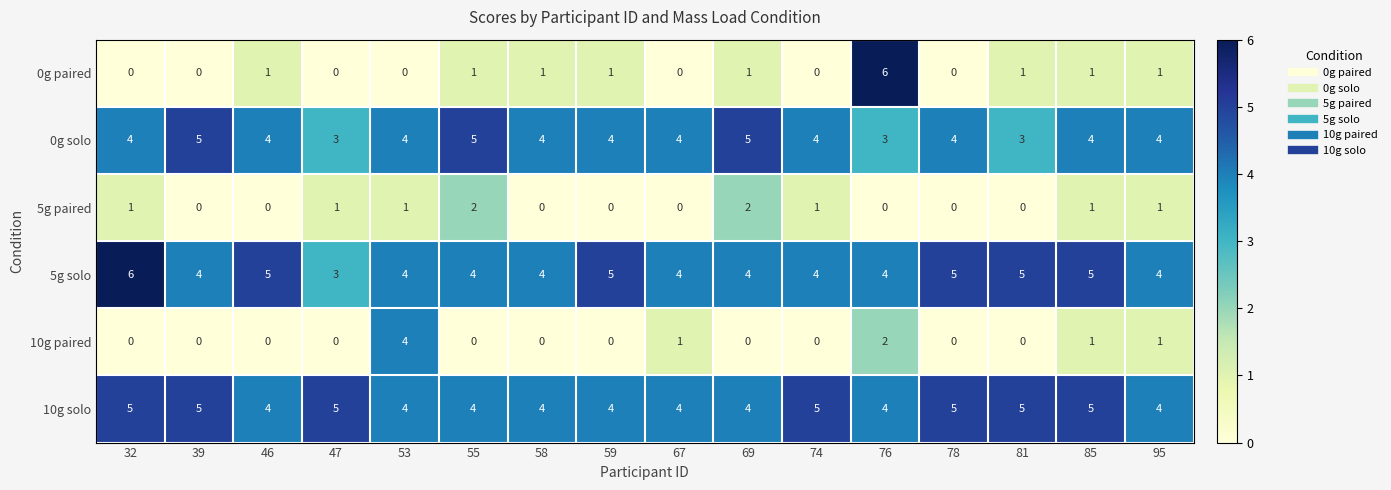

The value of 10g solo at 46 is 4. True or false?

True